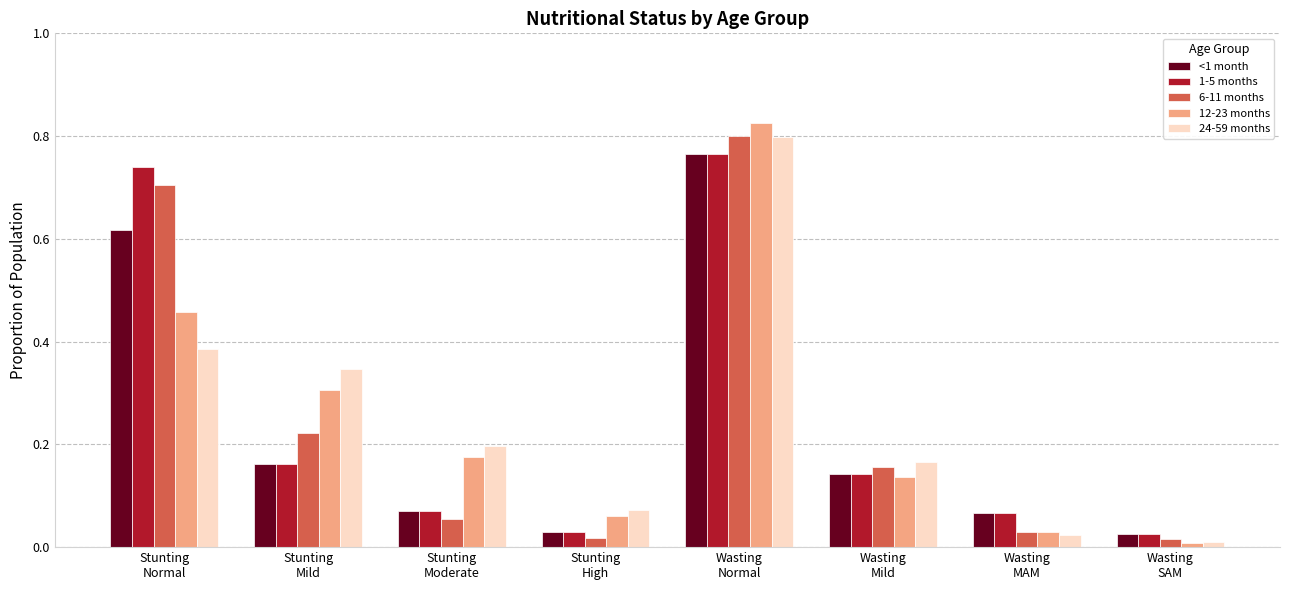

What is the sum of all <1 month values?

1.9